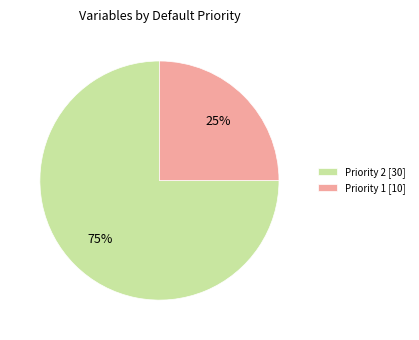

Count the number of slices in the pie.

2